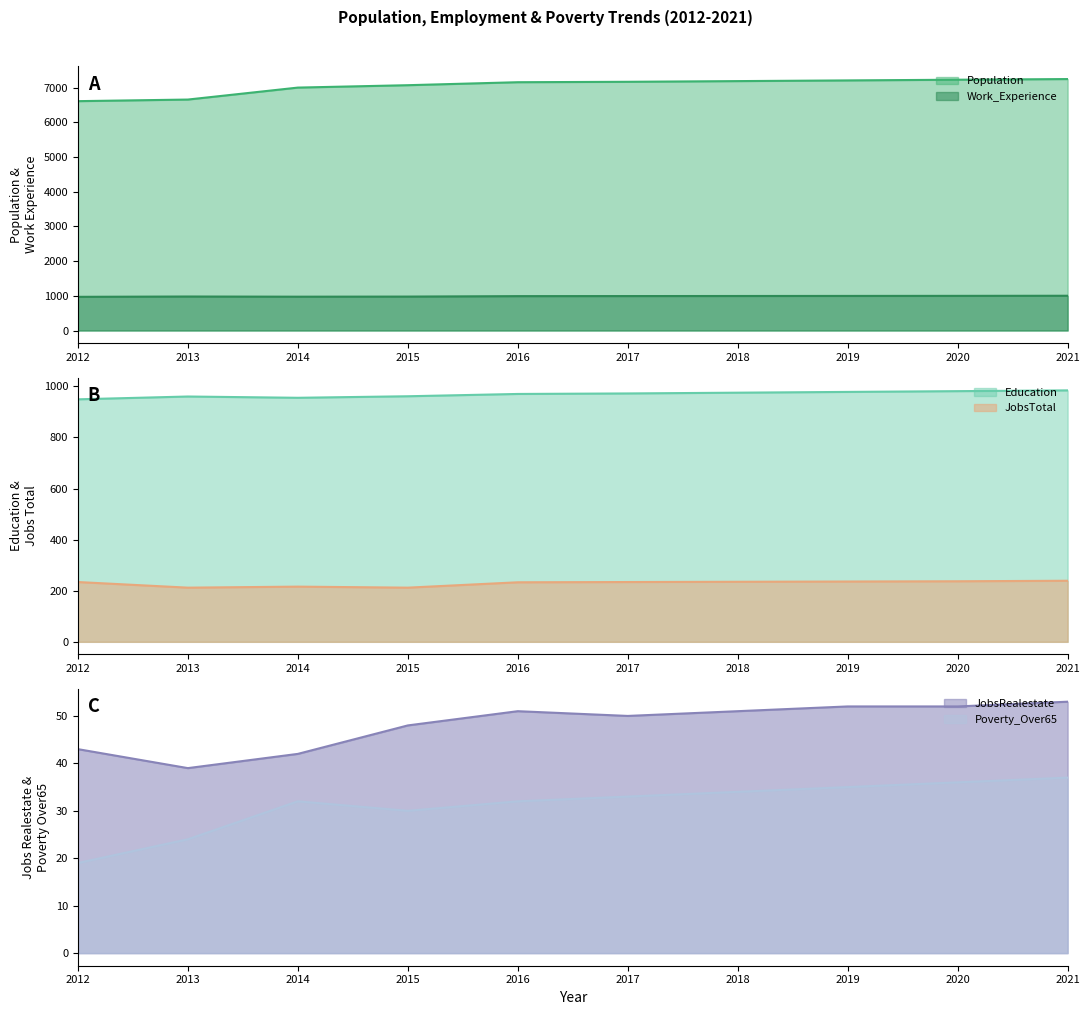

In JobsTotal, how many points are lower than both neighbors (excluding endpoints)?

2